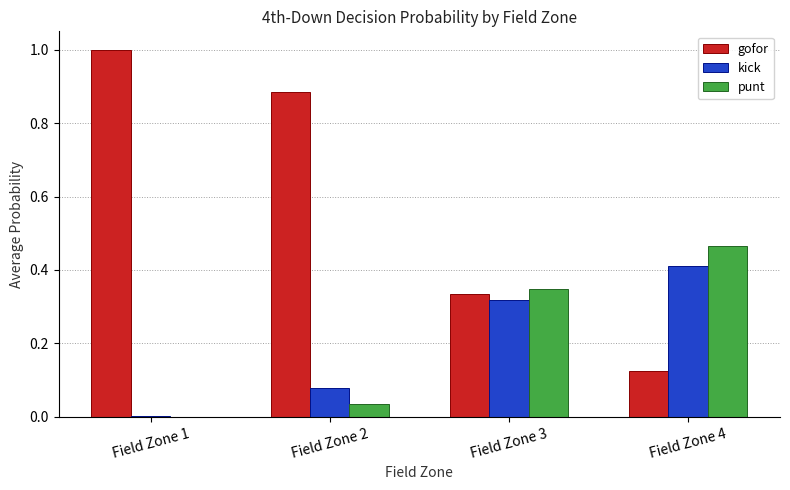

Which series has the largest total across all categories?

gofor